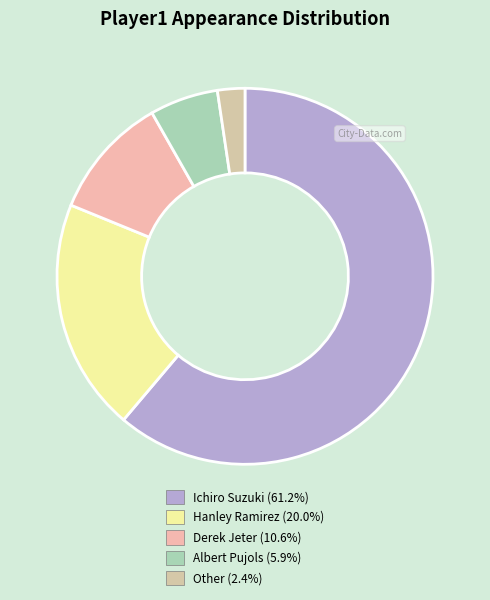

How many slices are in this pie chart?

5